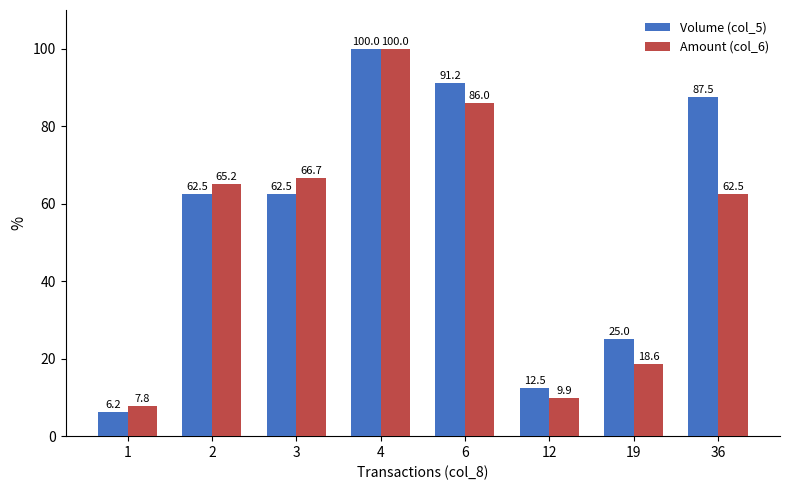

Which series has the largest total across all categories?

Volume (col_5)